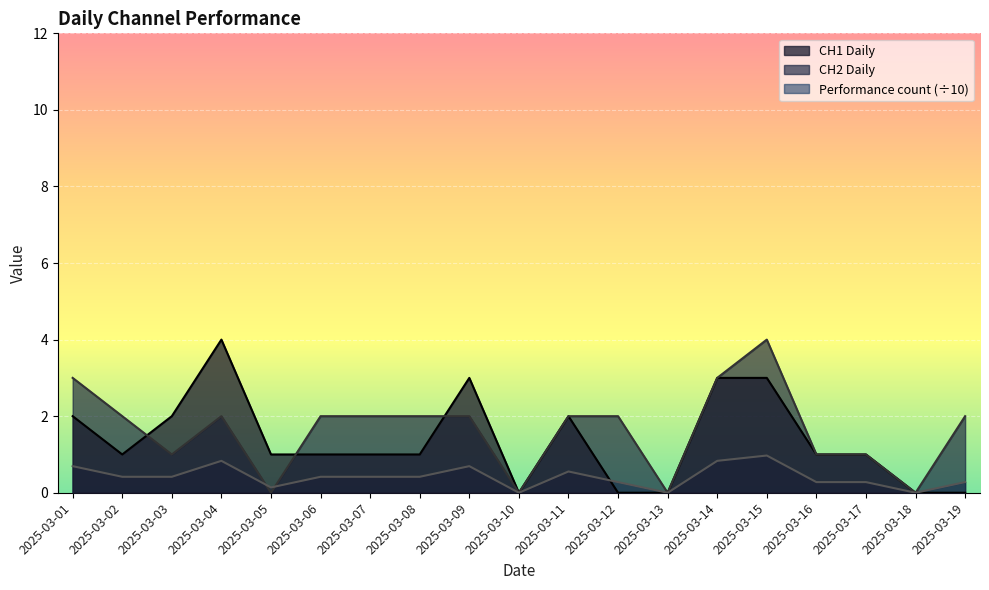

Is the value of Performance count at 2025-03-19 greater than the value of CH2 Daily at 2025-03-15?

No